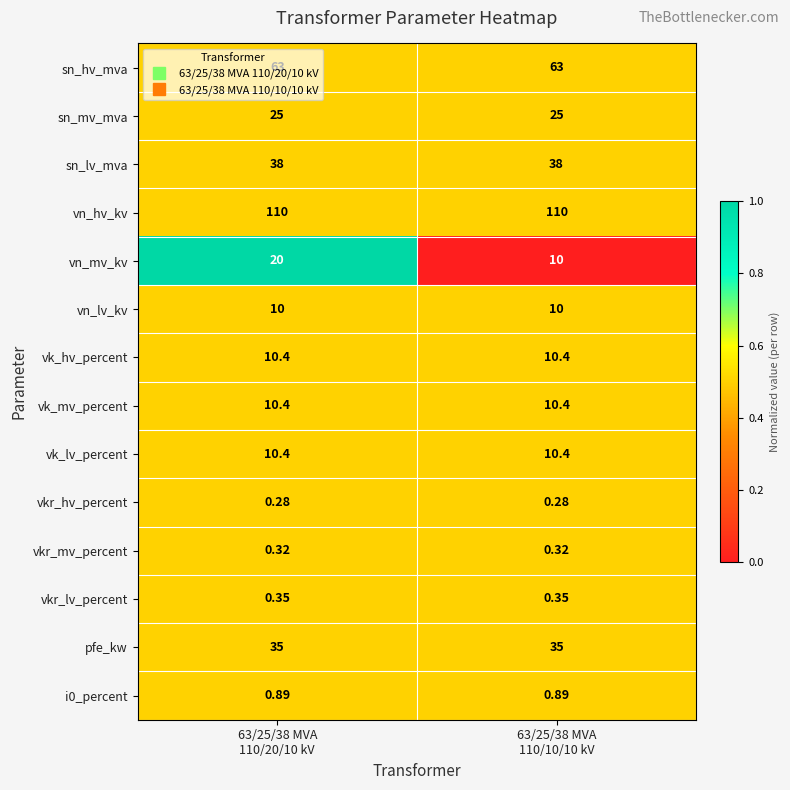

Which series has the largest total across all categories?

vn_hv_kv